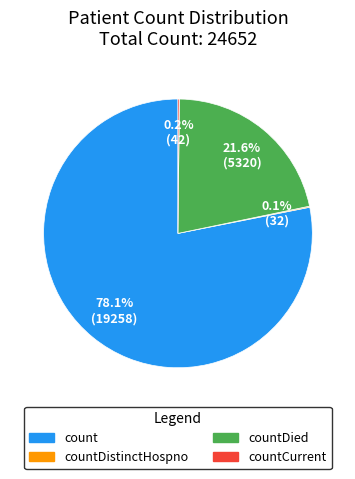

Does any single category account for the majority?

Yes